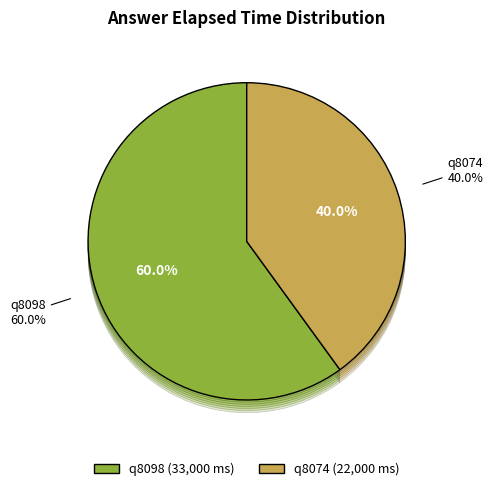

How many segments does this pie chart have?

2